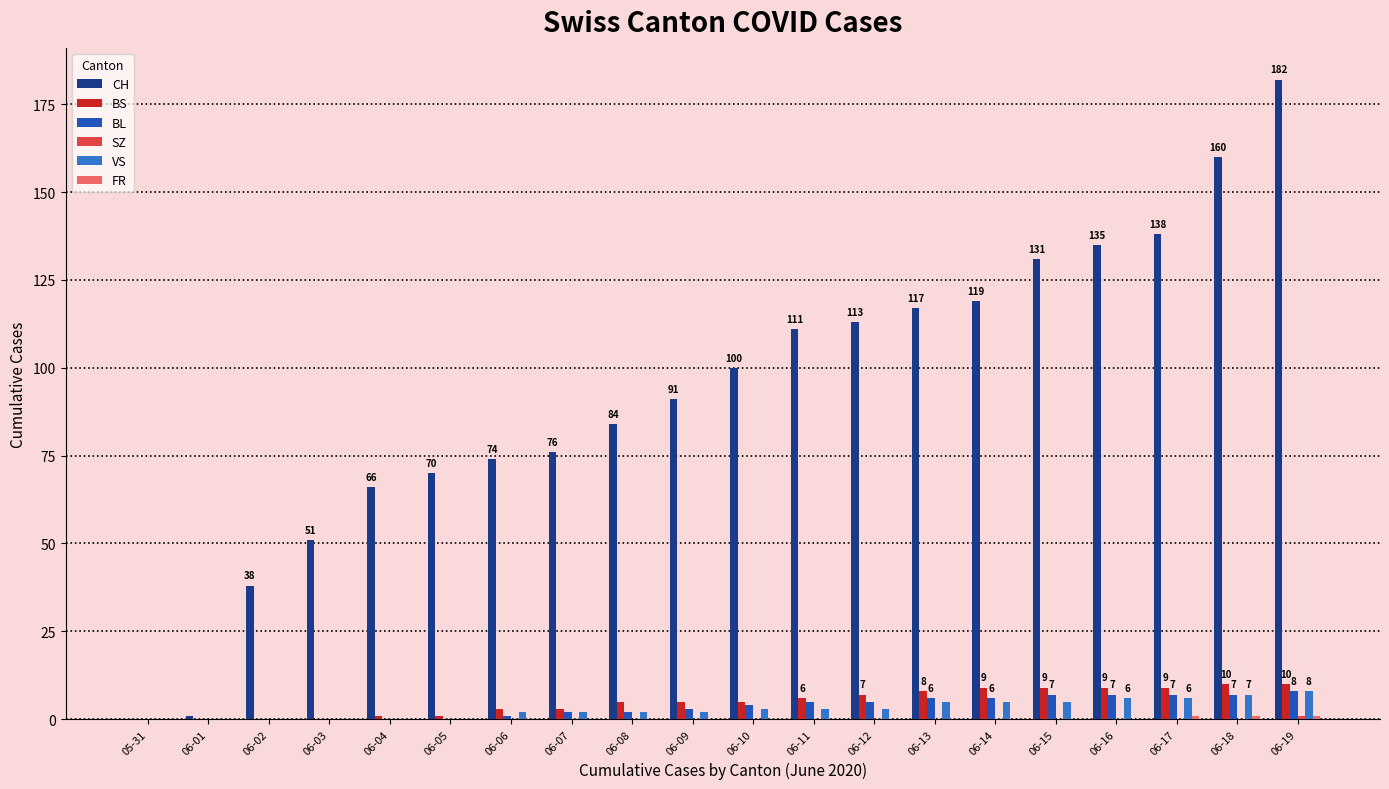

What is the sum of all VS values?

59